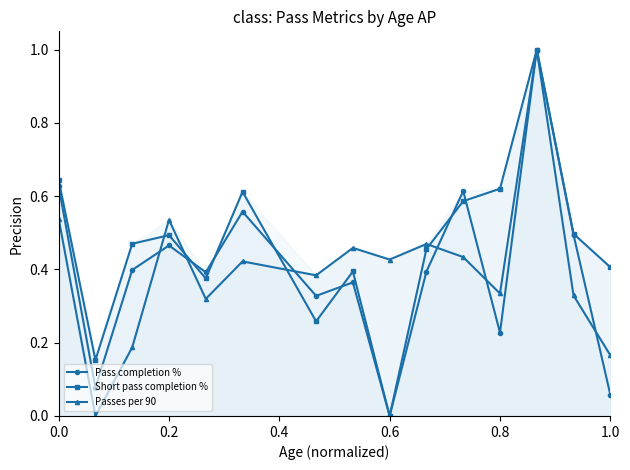

True or false: Short pass completion % has a value of 0.6 at 0.0.

True